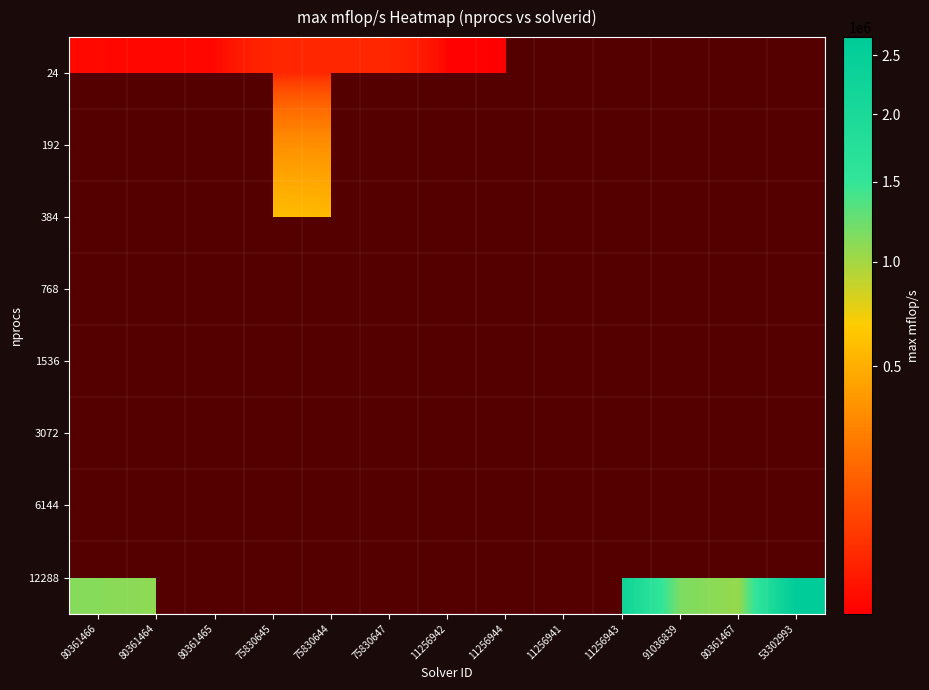

At how many categories does at least one series exceed 1463483?

5